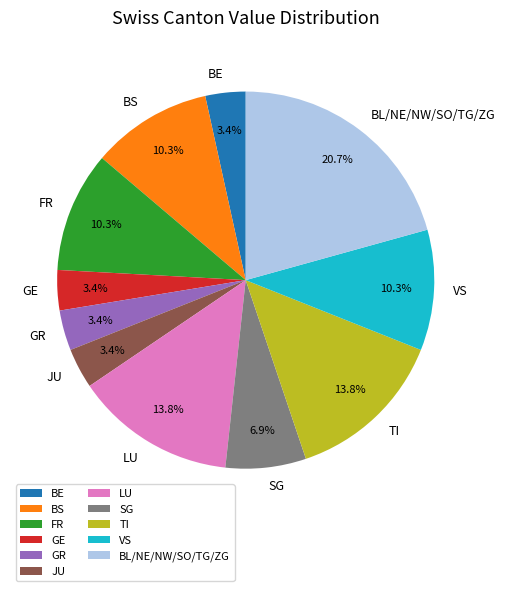

How many slices are in this pie chart?

11